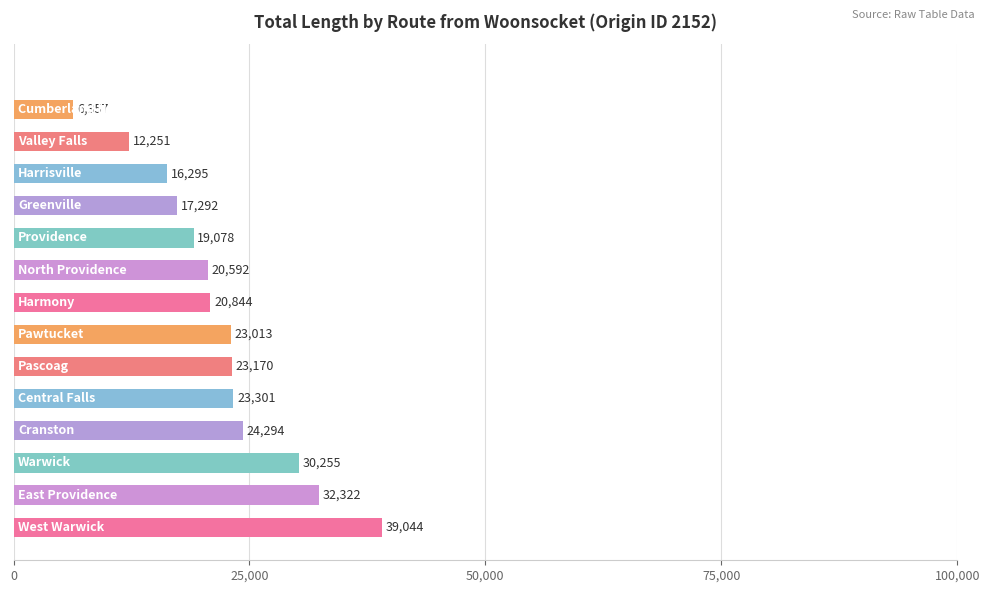

What is the maximum value shown in the chart?

39043.9